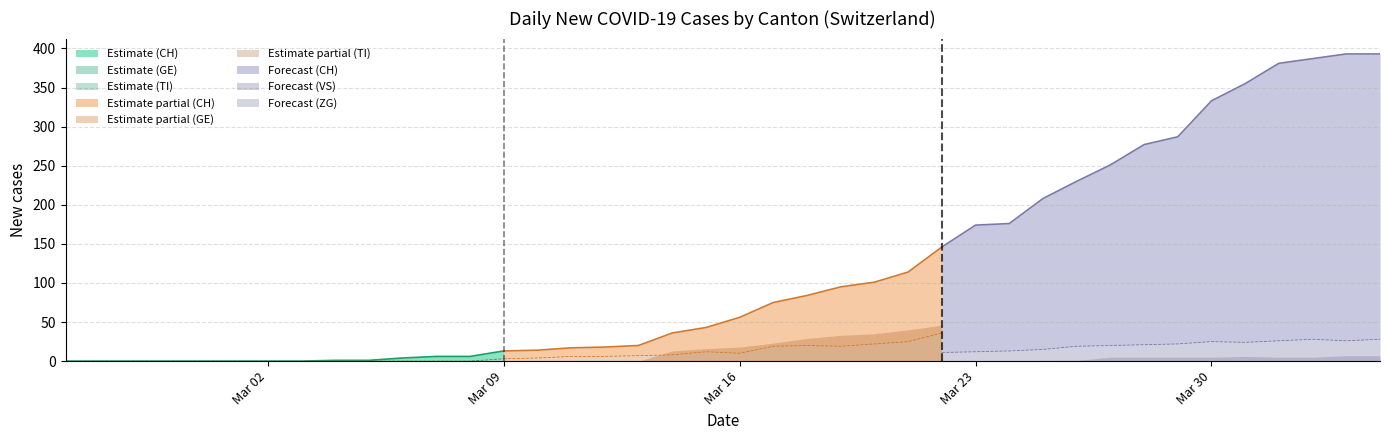

Read the CH value at 2020-03-12, to the nearest 5.

20